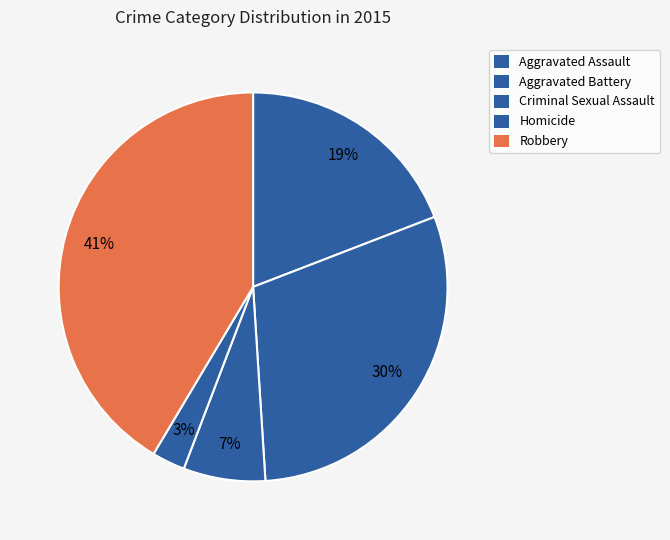

Is Robbery the majority of the pie?

No